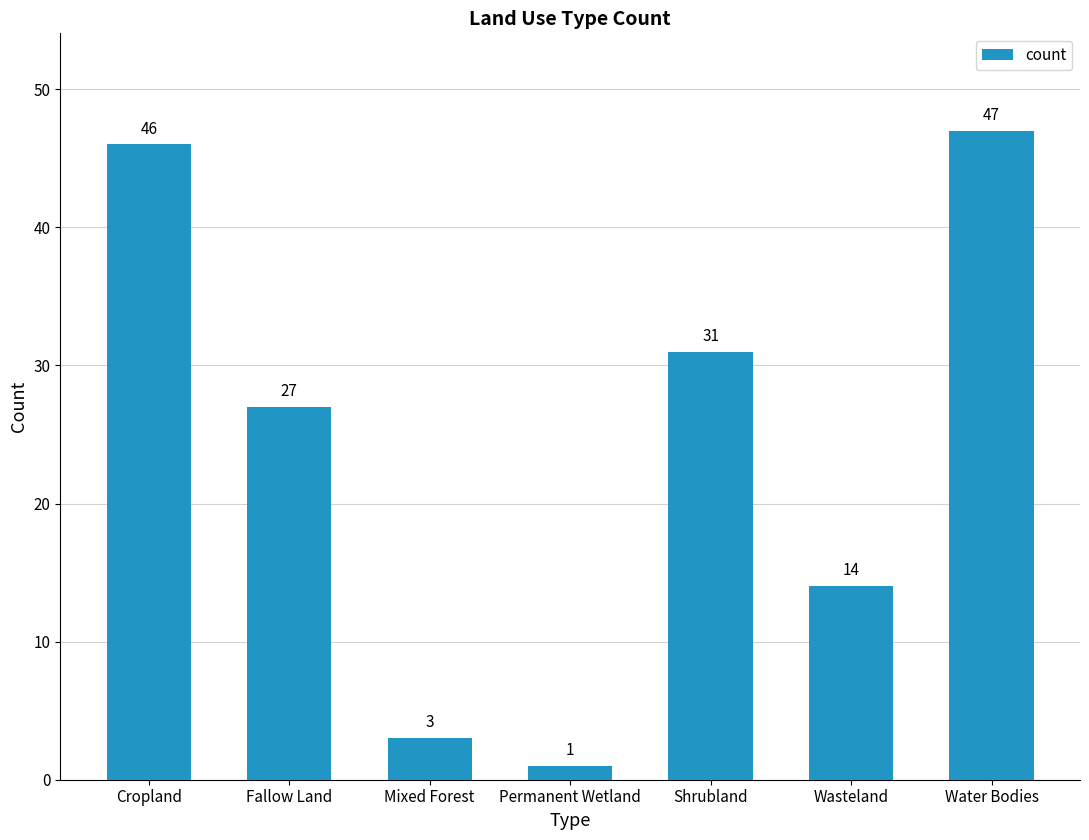

Reading left to right, transcribe all the data shown in this chart.

46	27	3	1	31	14	47